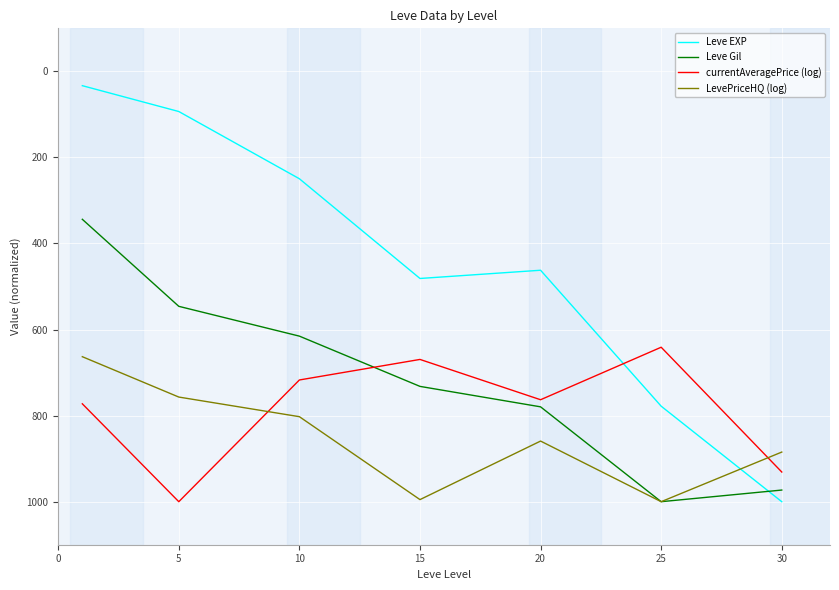

What is the lowest value of the currentAveragePrice (log) series?

641.1